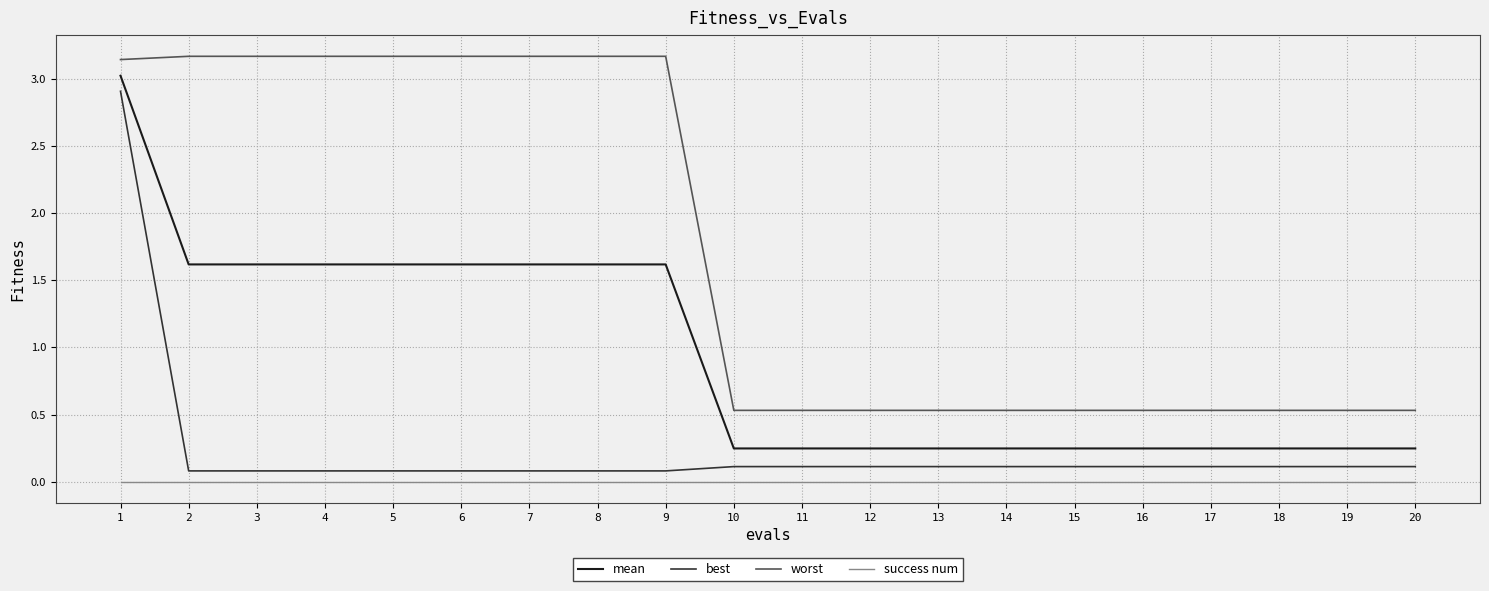

Does the chart display data point markers on the line(s)?

No